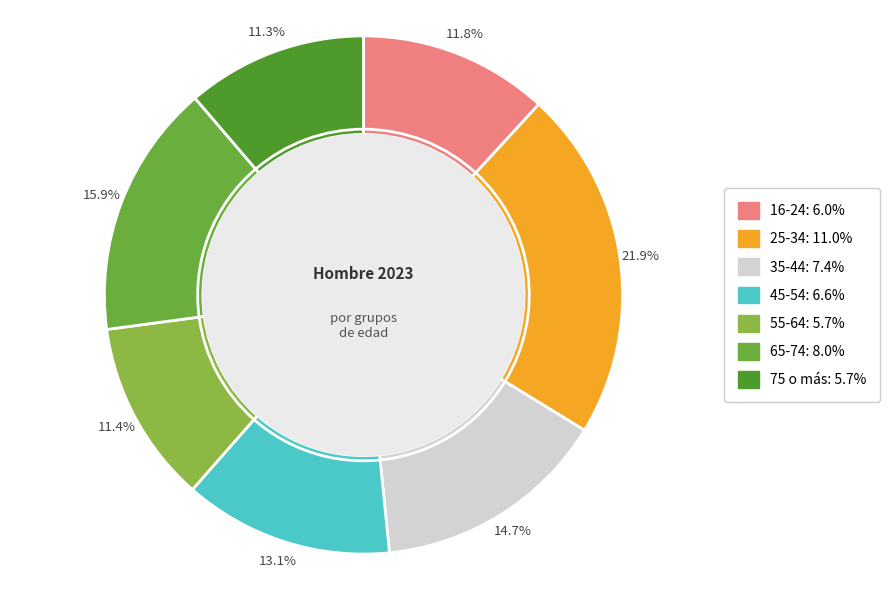

How many segments does this pie chart have?

7